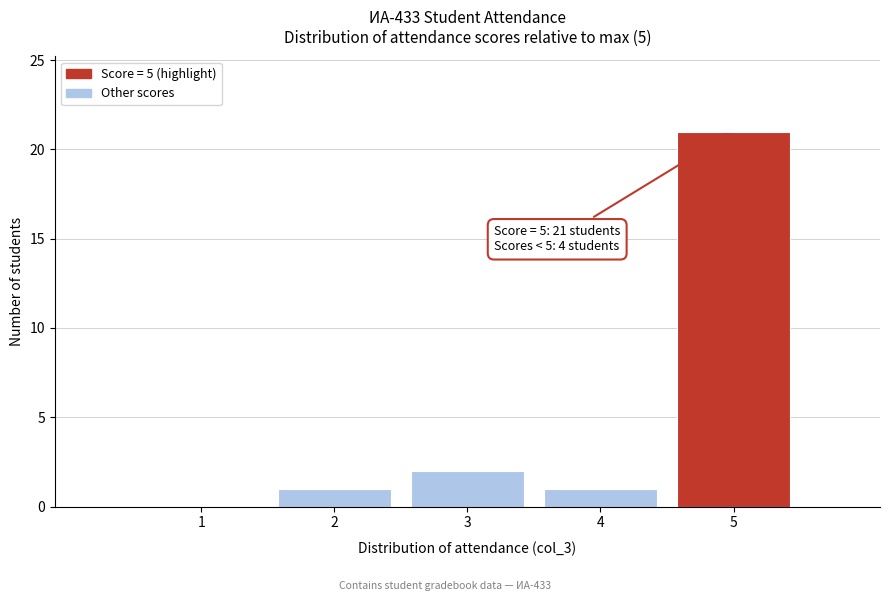

Which range on the x-axis has the tallest bar?

4.5 to 5.5